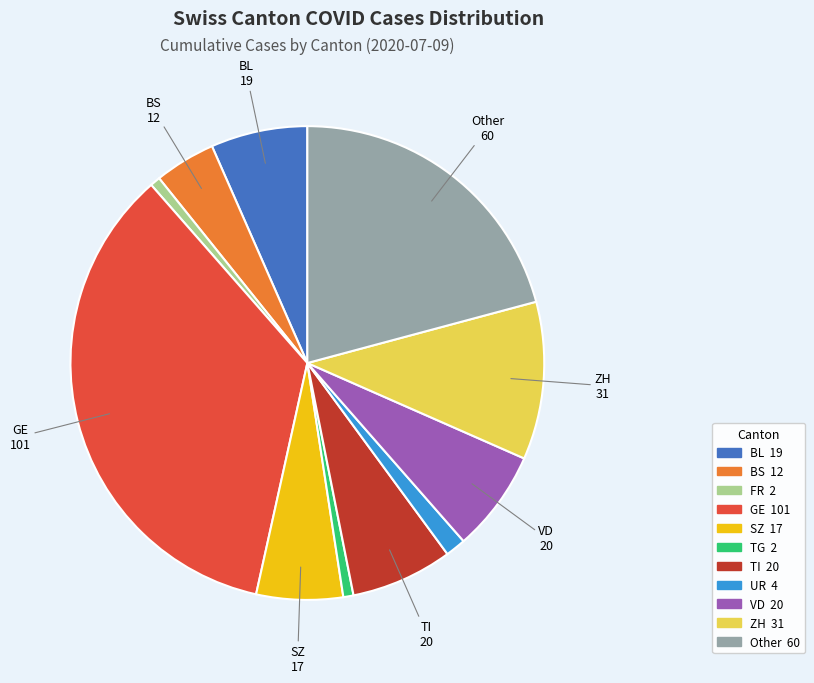

Does any single category account for the majority?

No